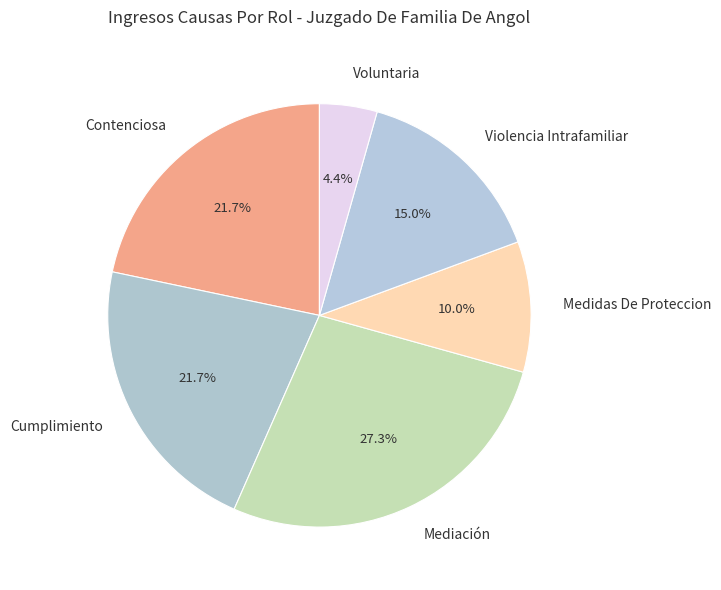

Is the sum of Mediación and Cumplimiento greater than half?

No